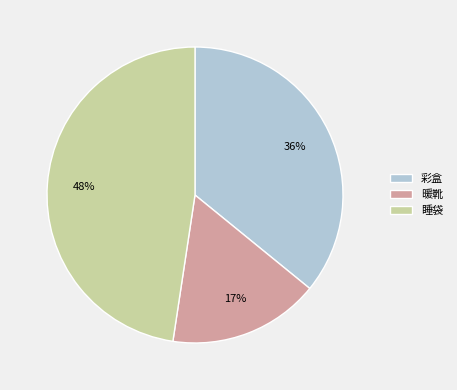

Which has a higher value, 睡袋 or 彩盒?

睡袋